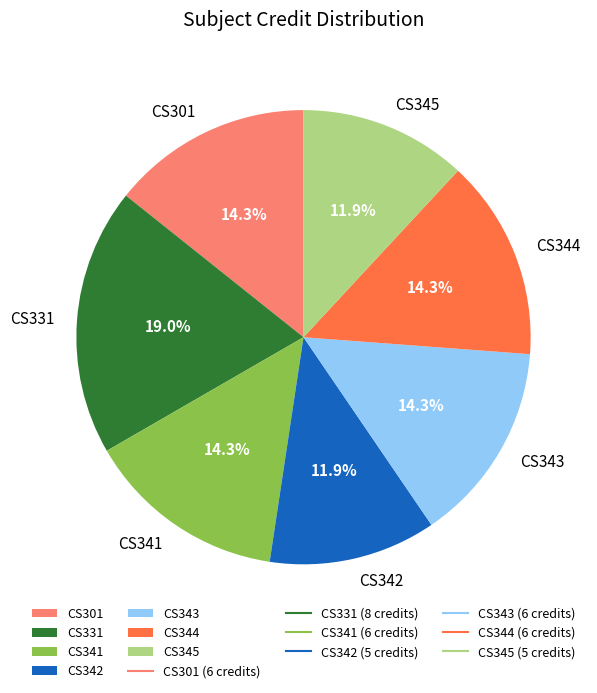

To the nearest percent, what is the difference between the largest and smallest slice percentages?

7%